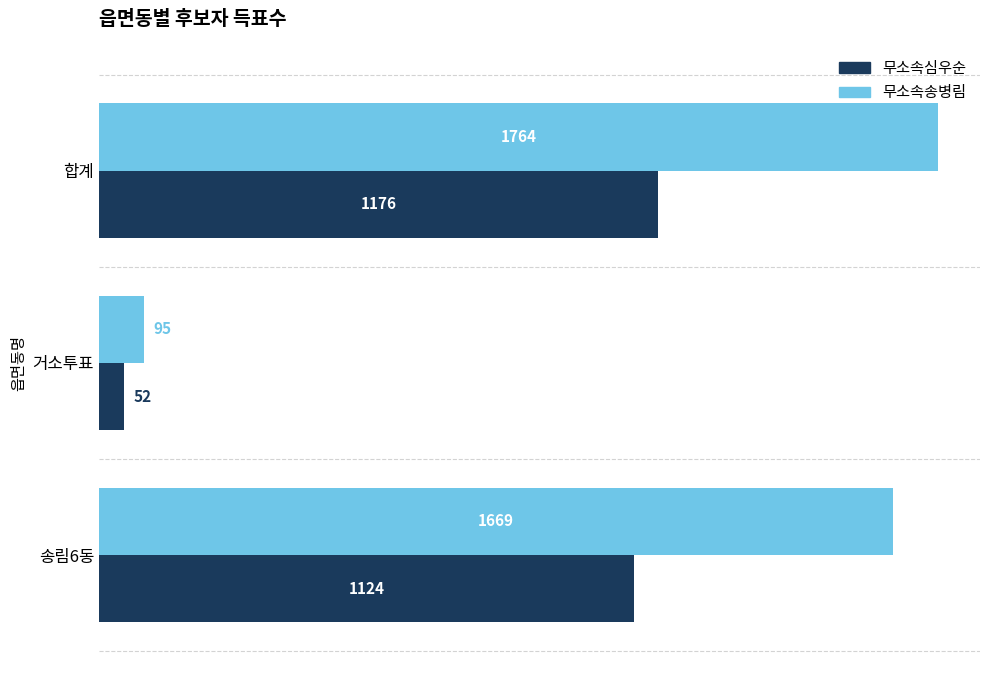

The 무소속송병림 series shows 95 at 거소투표. True or false?

True